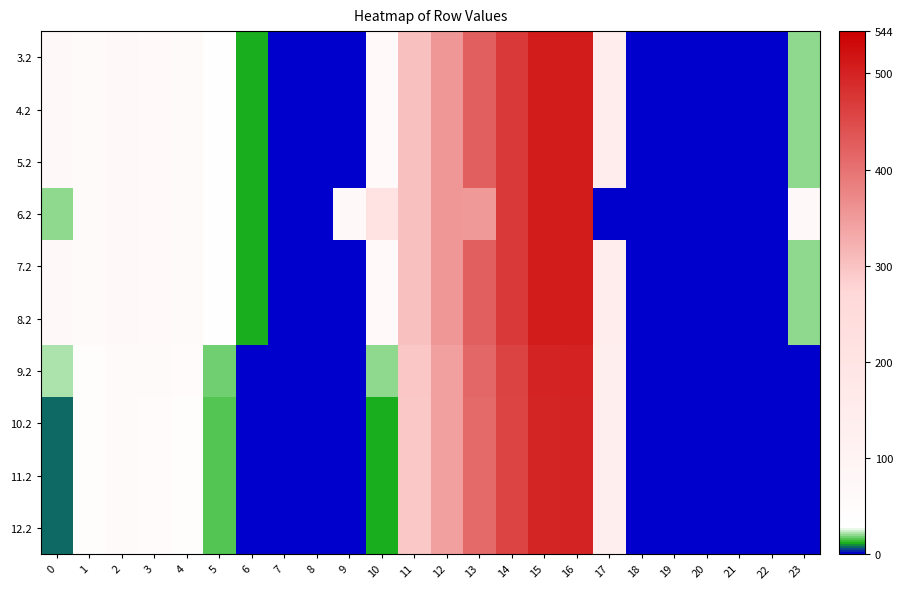

Which category has the highest value across all series?

16